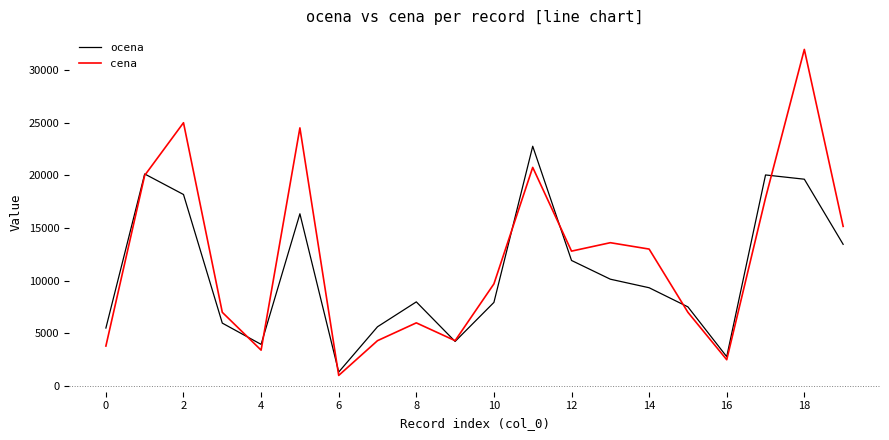

How many lines are shown in the chart?

2